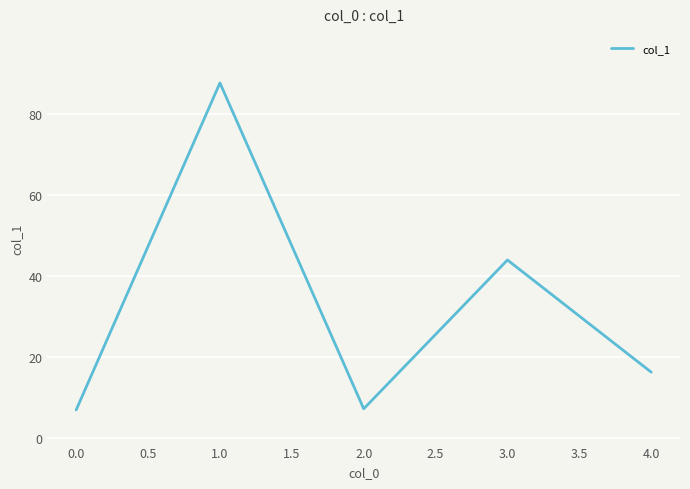

What is the minimum value shown in the chart?

6.9